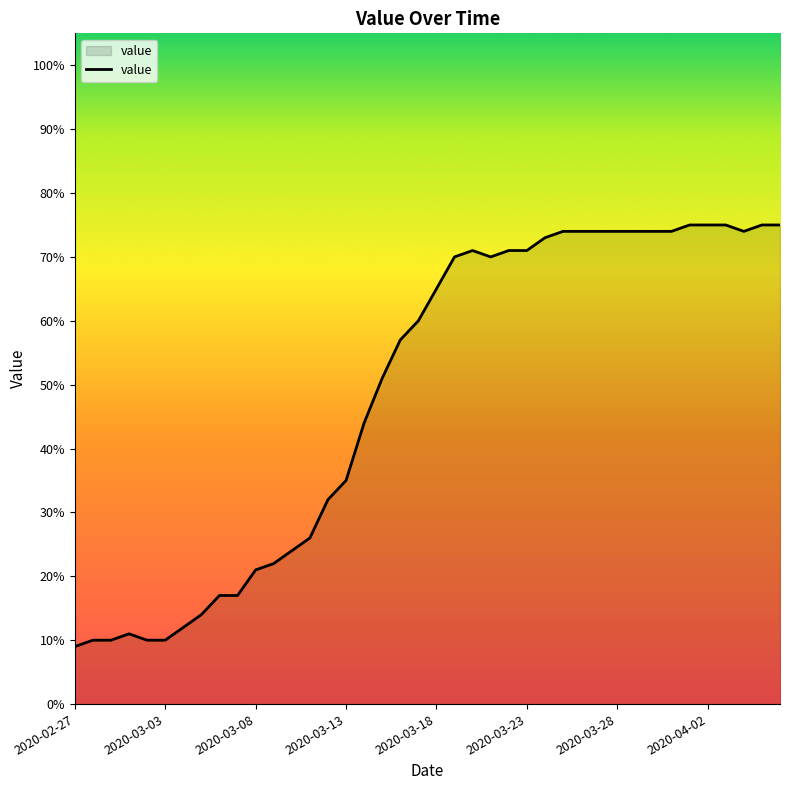

What is the maximum value shown in the chart?

75